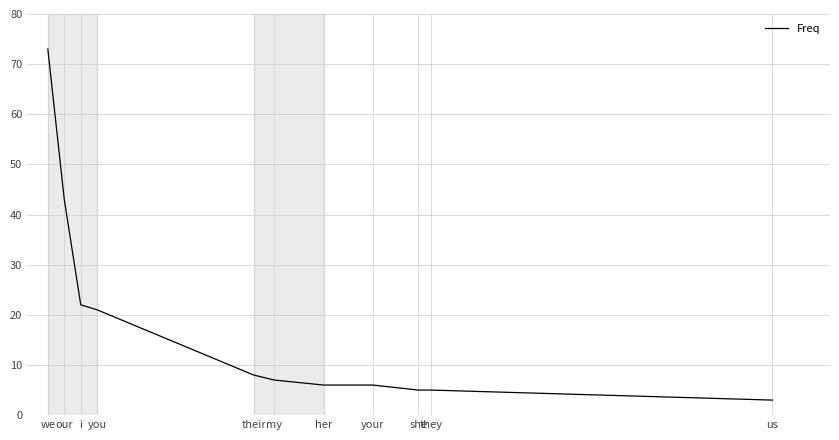

The value at her is 9. True or false?

False